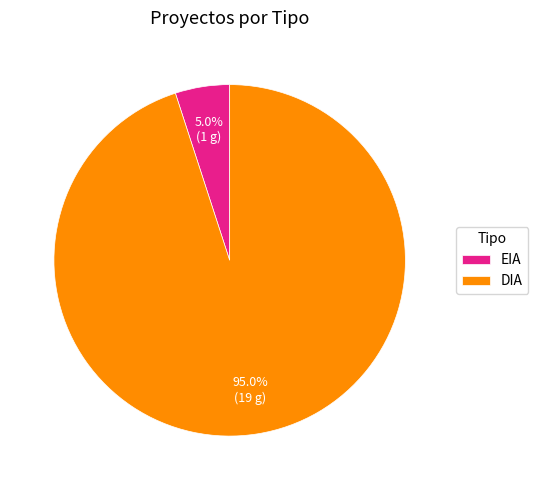

True or false: EIA accounts for 1% of the total.

False